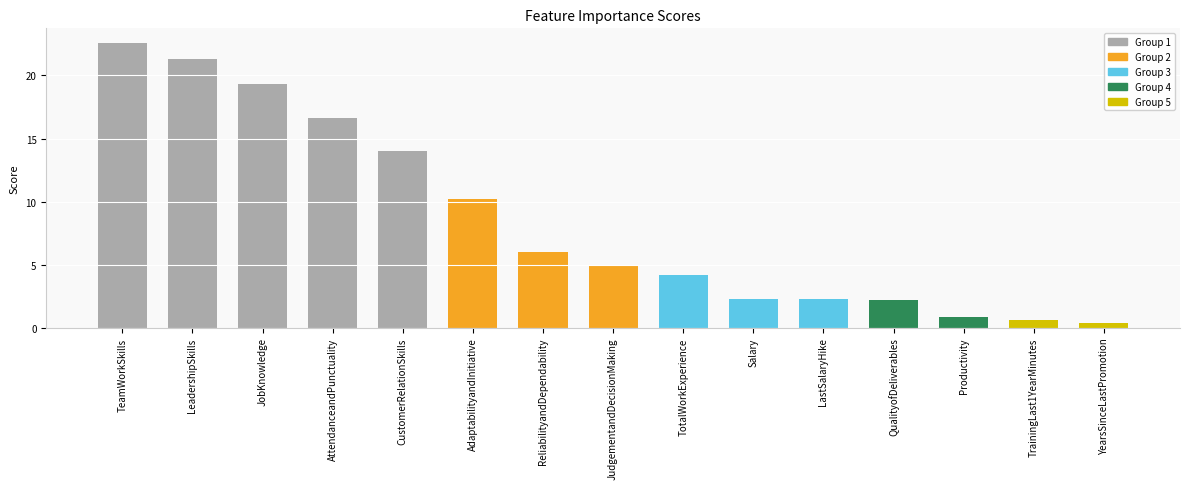

Between TotalWorkExperience and TrainingLast1YearMinutes, which is larger?

TotalWorkExperience